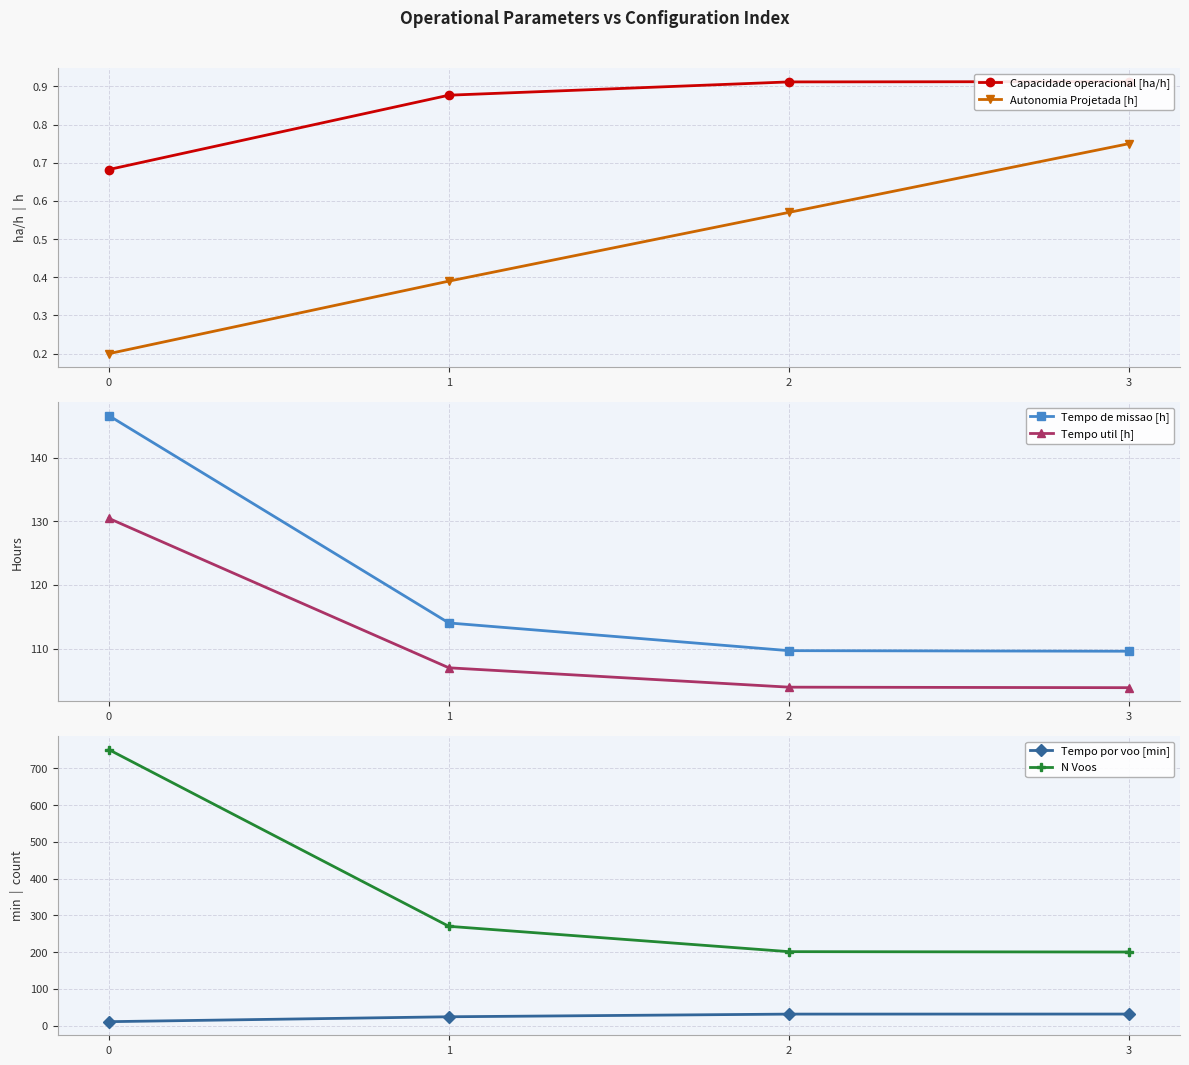

Is it true that Capacidade operacional [ha/h] equals 1.5 at 3?

False